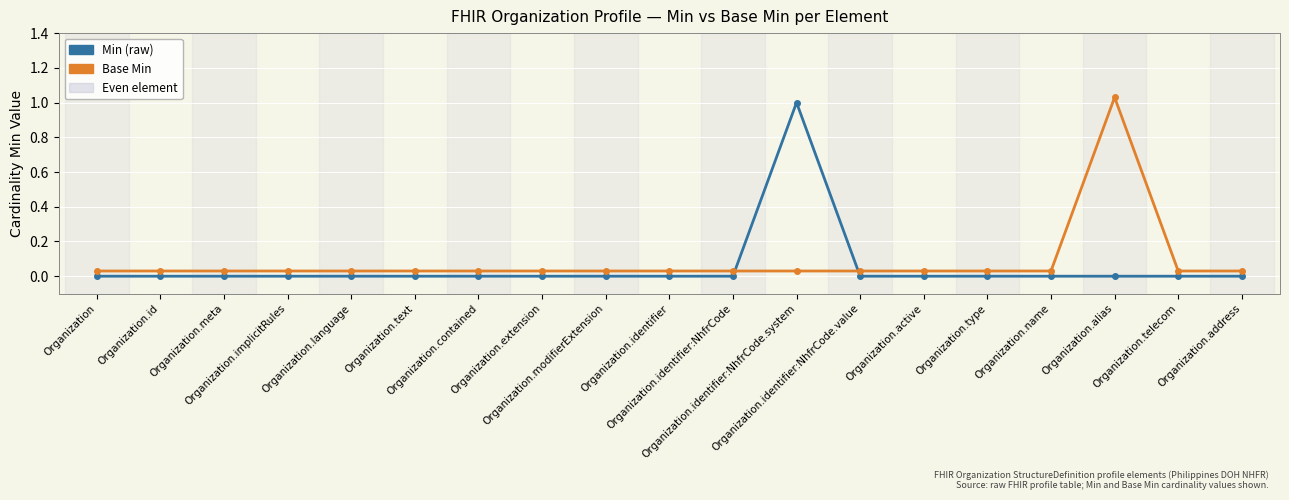

The Base Min series shows 0.1 at Organization. True or false?

False